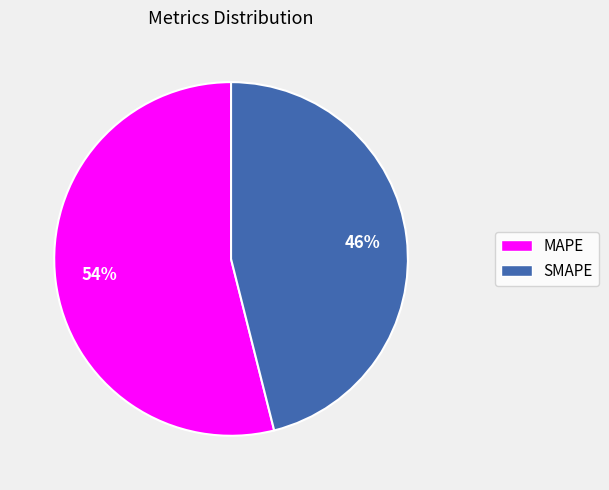

How many slices are in this pie chart?

2